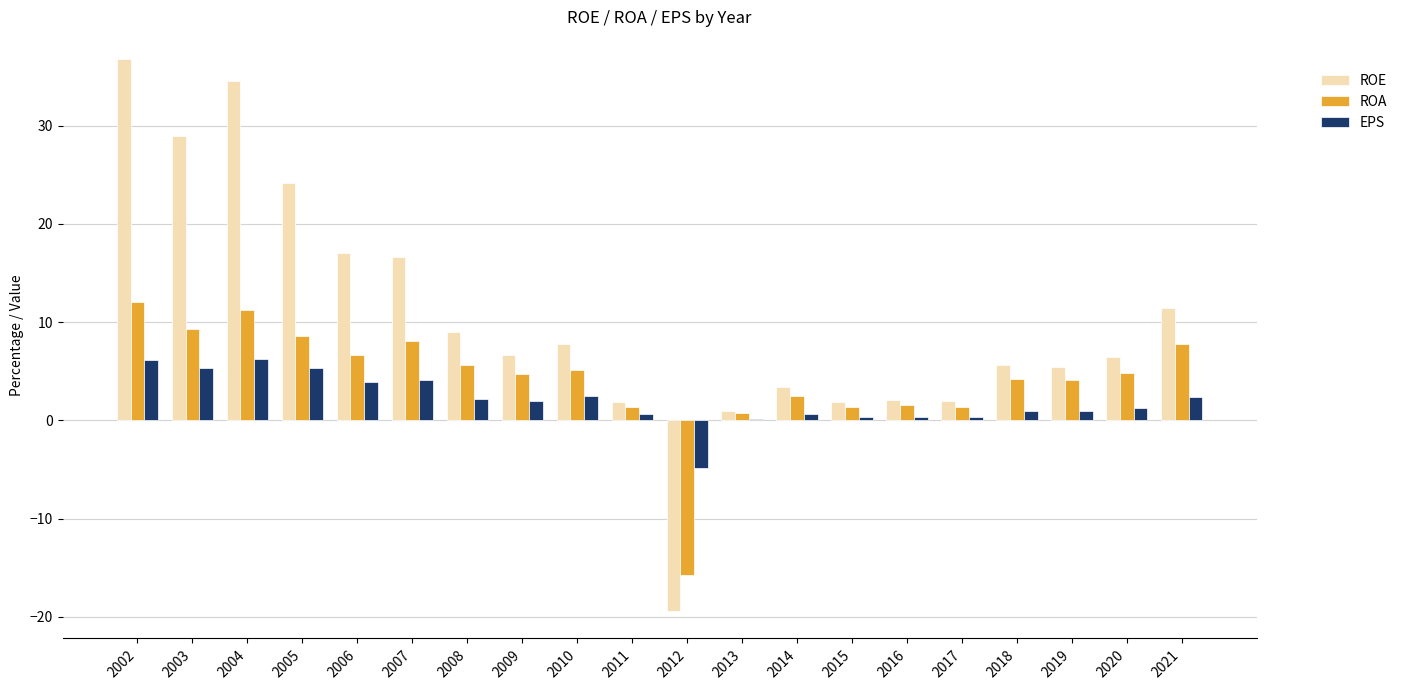

How many groups of bars are there?

20